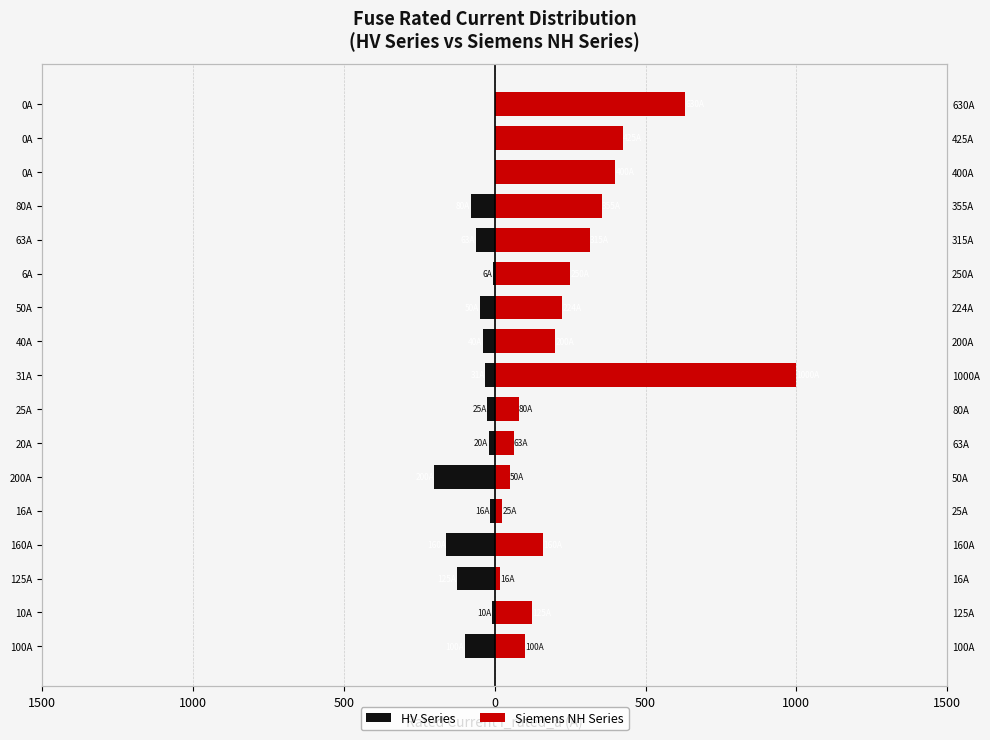

At how many categories does at least one series exceed 169?

9